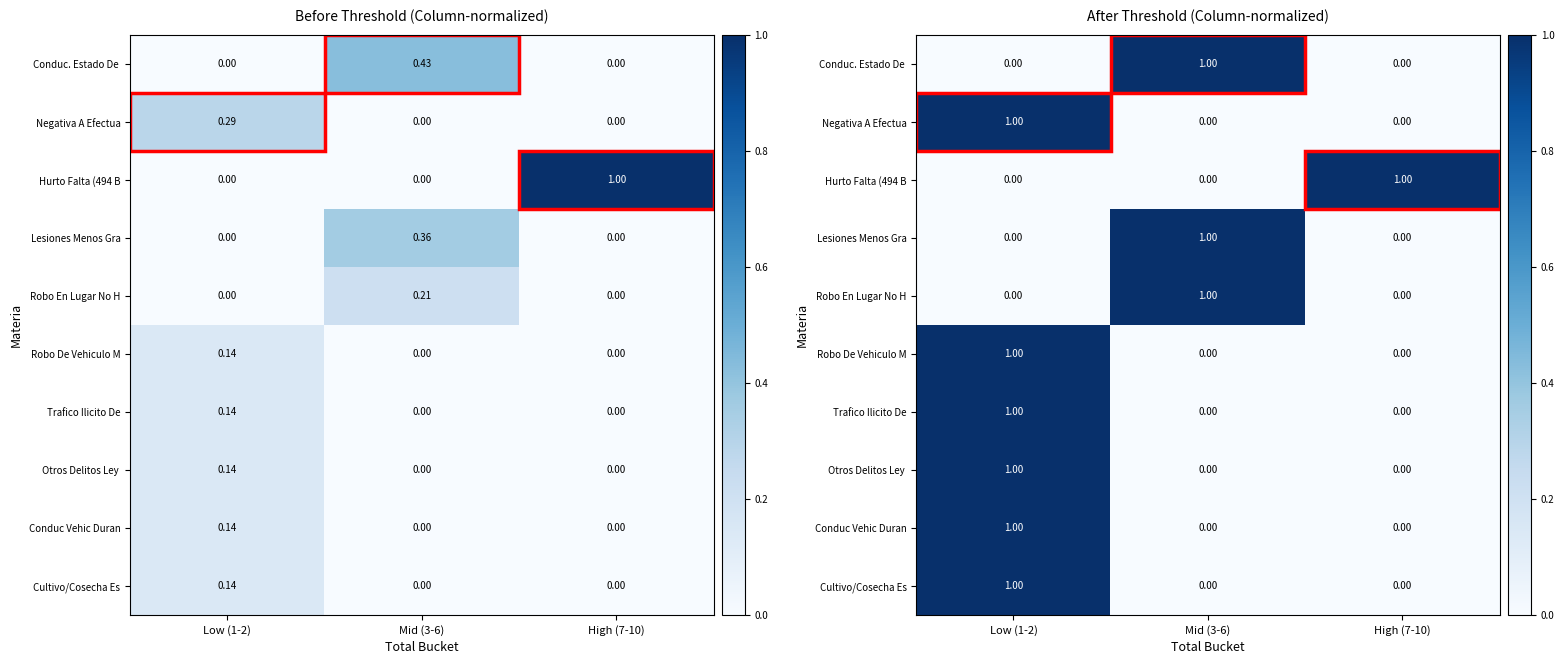

At how many categories does at least one series exceed 0?

3